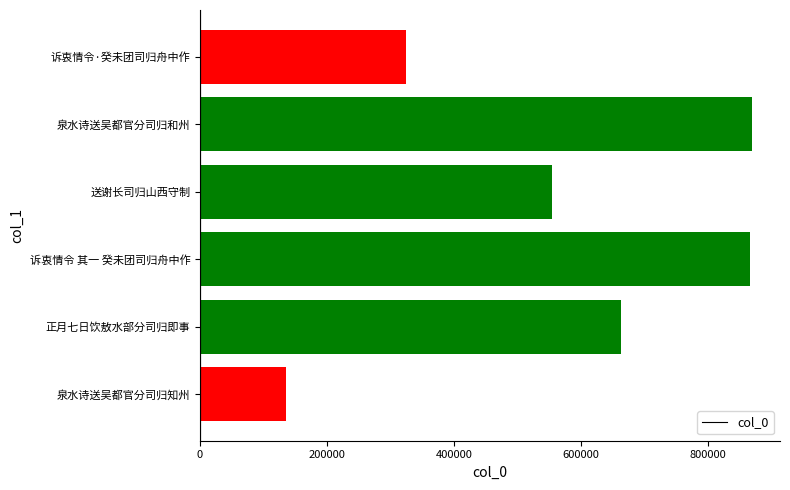

What is the average value?

568697